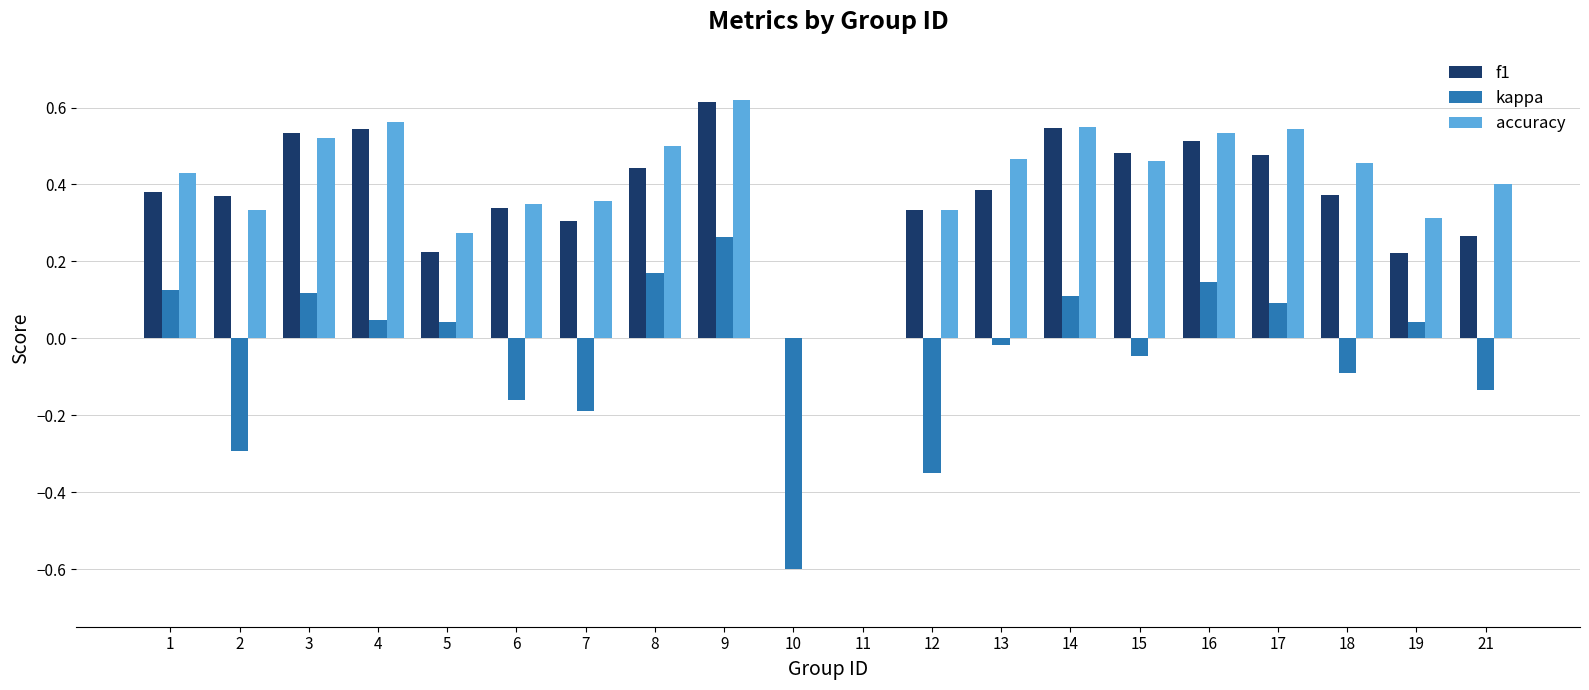

True or false: accuracy has a value of 0.1 at 7.

False